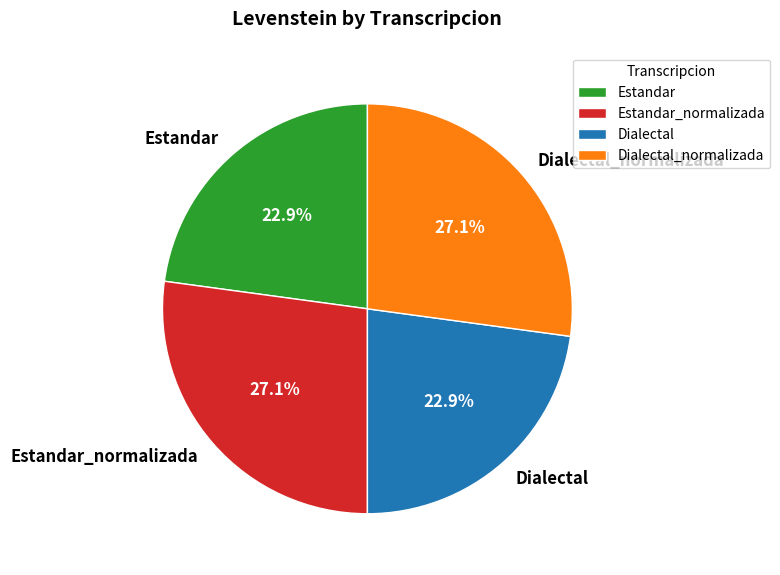

To the nearest percent, what is the difference between the largest and smallest slice percentages?

4%